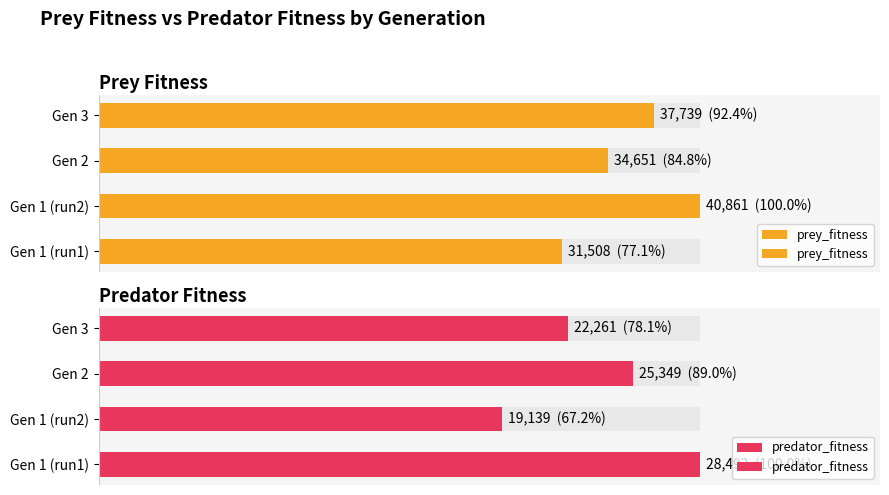

Reading right to left, list all the values displayed in this chart.

prey_fitness: 3=92.4	2=84.8	1=100.0	0=77.1
predator_fitness: 3=78.1	2=89.0	1=67.2	0=100.0